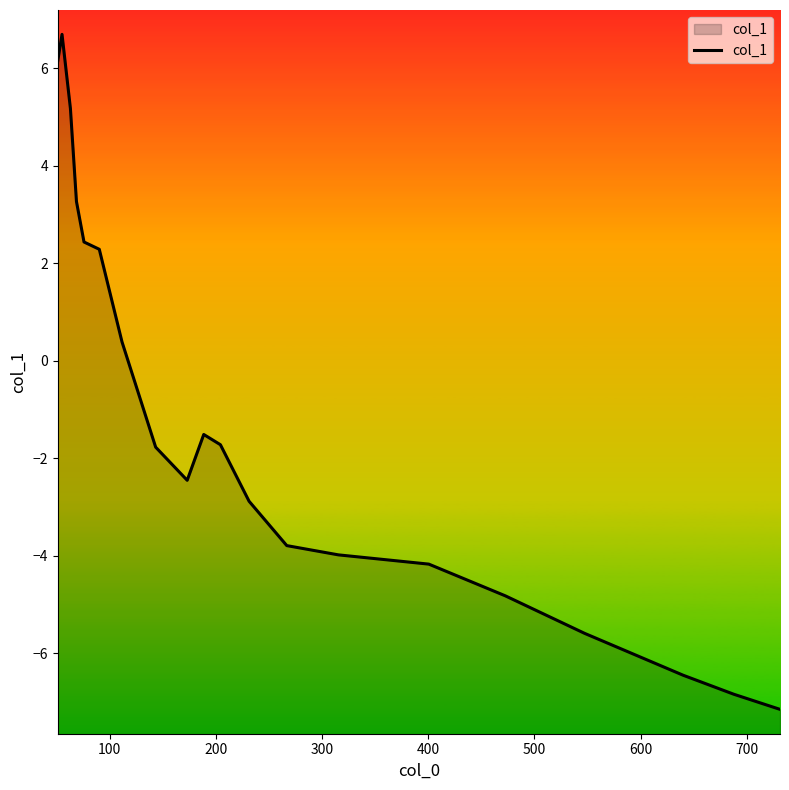

What is the maximum value shown in the chart?

6.7